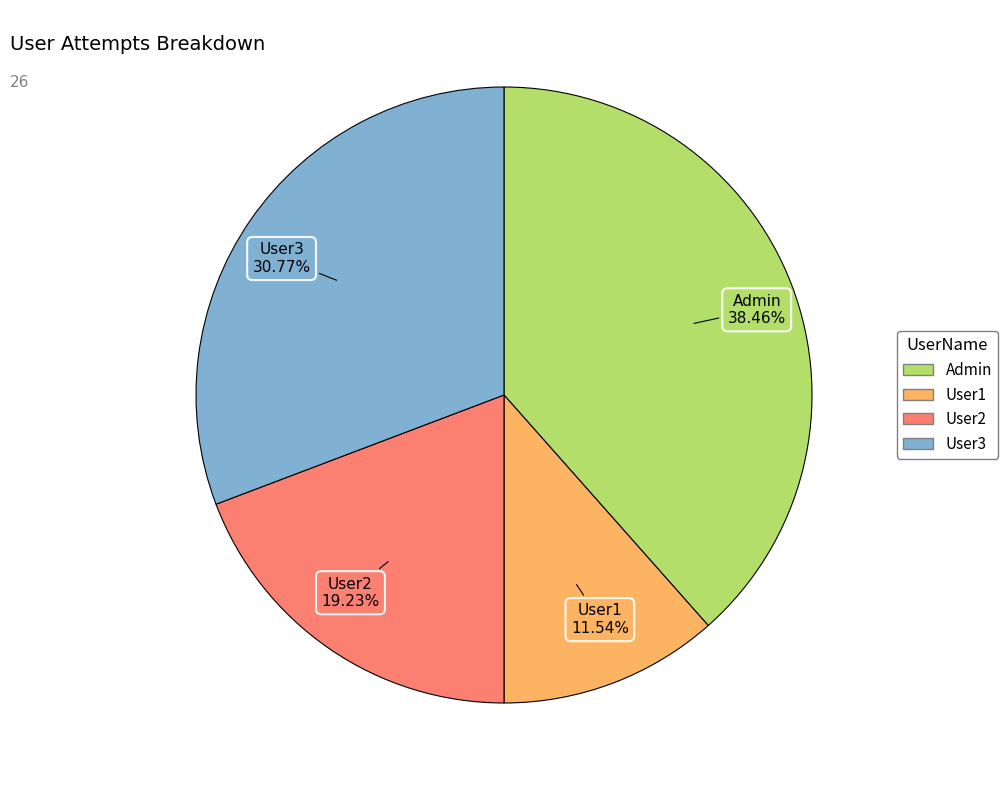

Rank the categories by value from highest to lowest.

Admin, User3, User2, User1